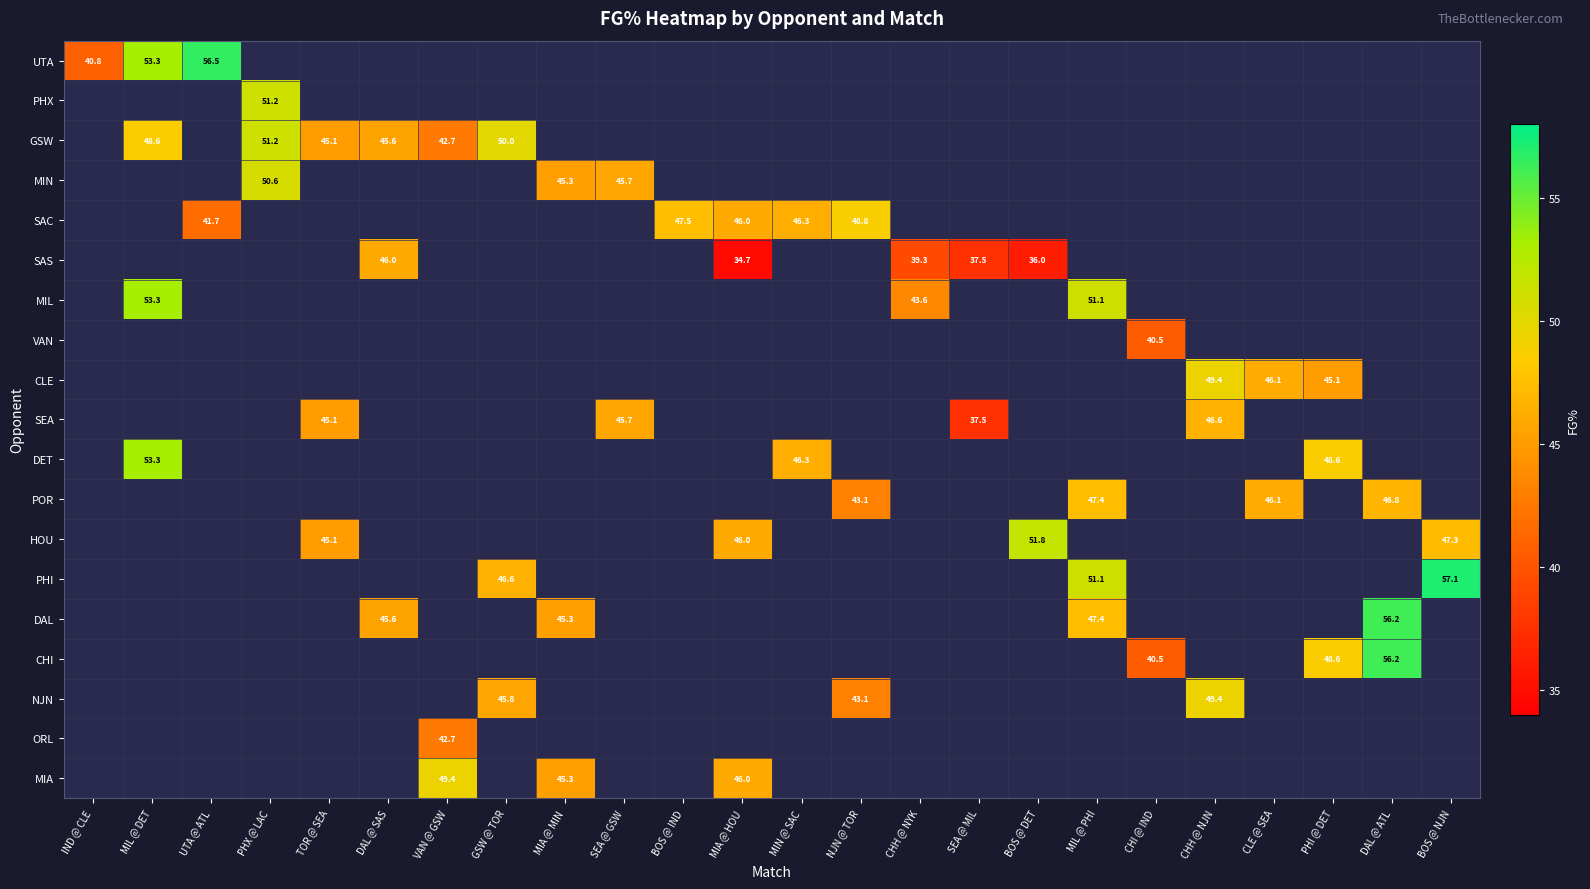

The UTA series shows 40.8 at IND @ CLE. True or false?

True